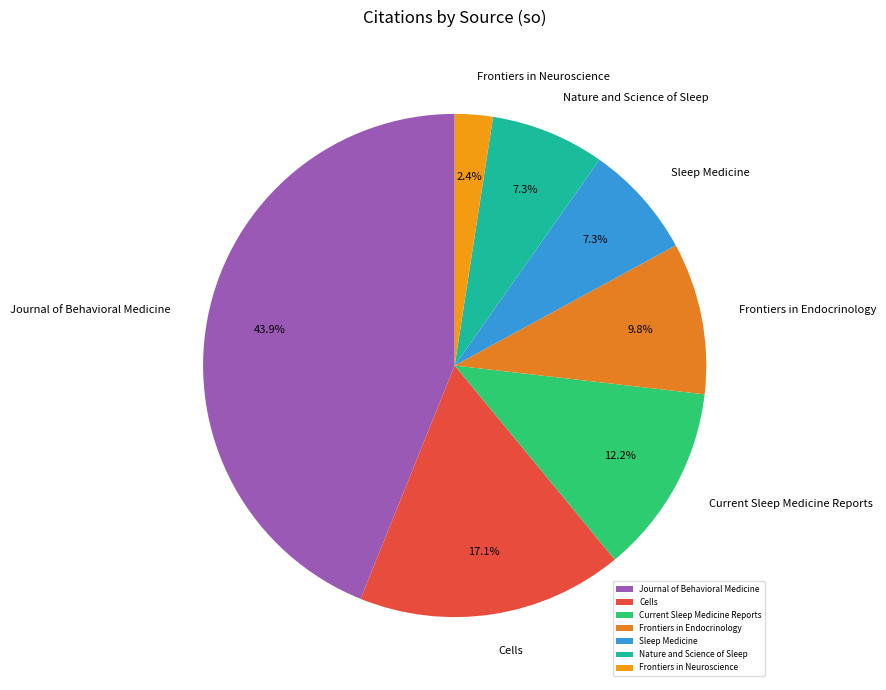

Which has a higher value, Cells or Journal of Behavioral Medicine?

Journal of Behavioral Medicine